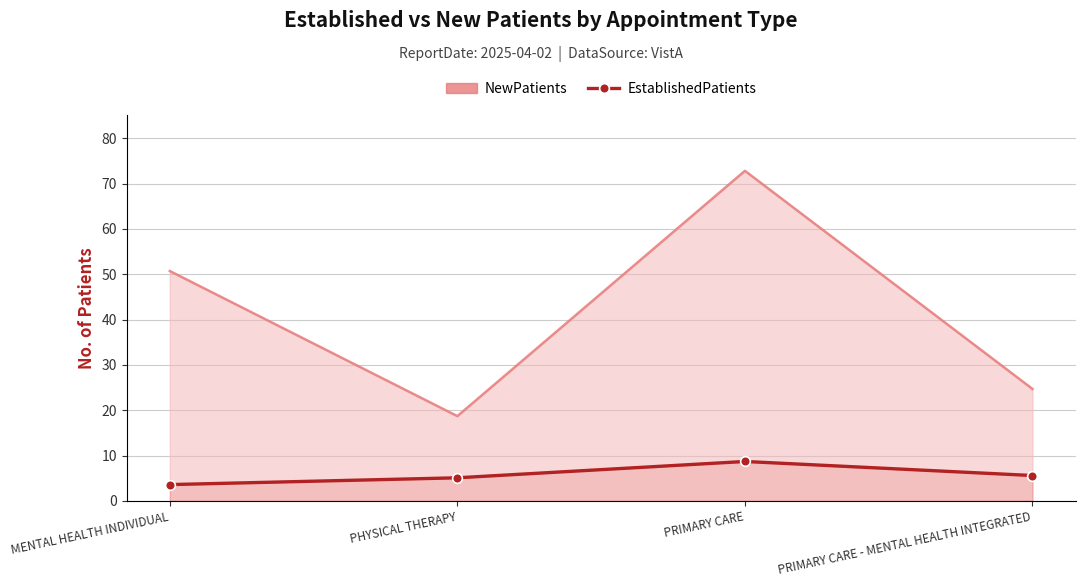

At how many categories does at least one series exceed 20?

3